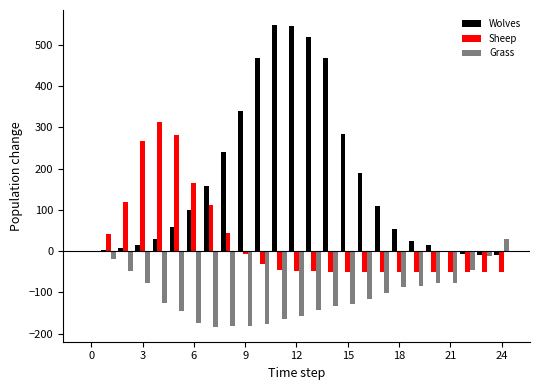

How many categories are shown in the chart?

25